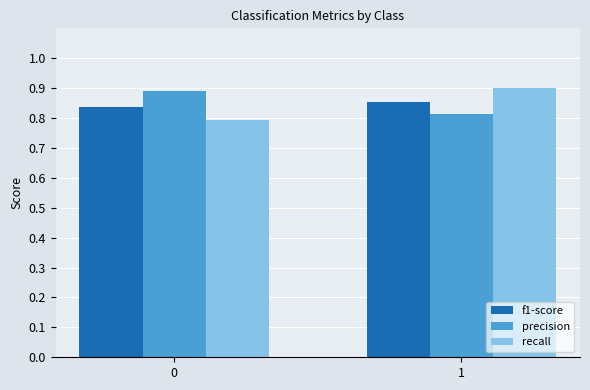

Rank the series by their maximum value, from lowest to highest.

f1-score, precision, recall